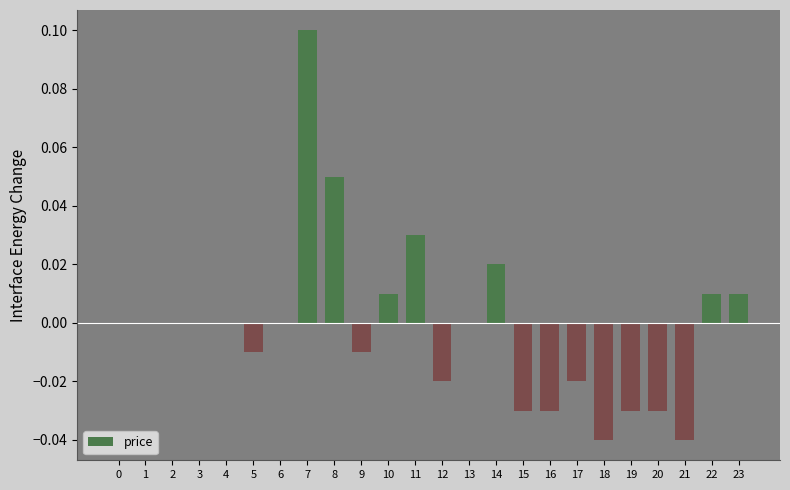

Which category has the highest value across all series?

7